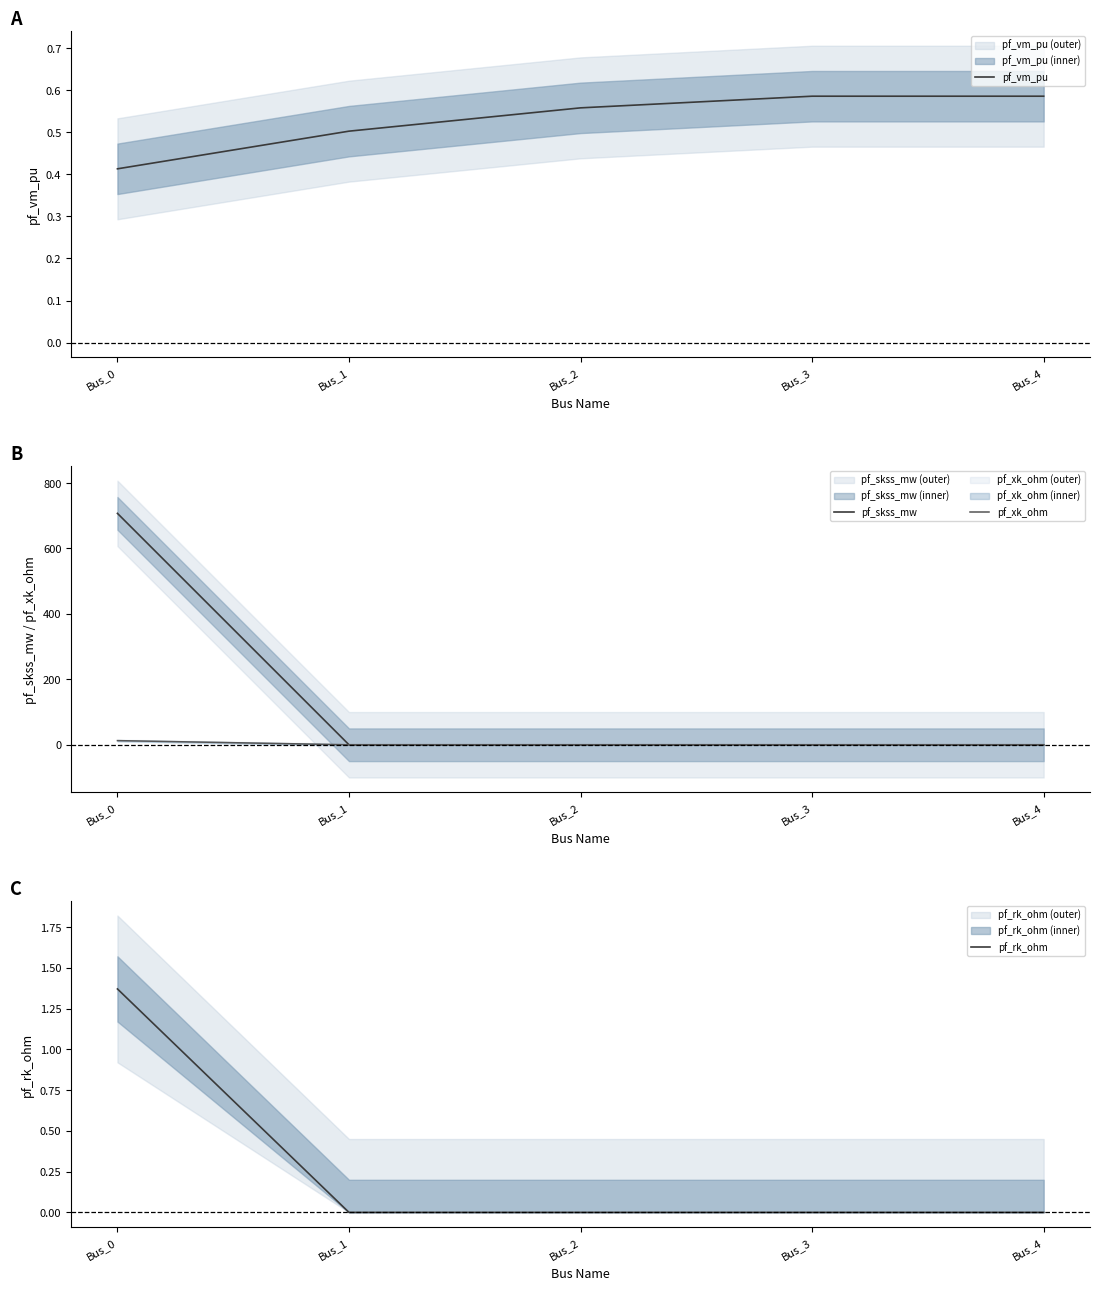

Rank the series by their maximum value, from lowest to highest.

pf_vm_pu, pf_rk_ohm, pf_xk_ohm, pf_skss_mw